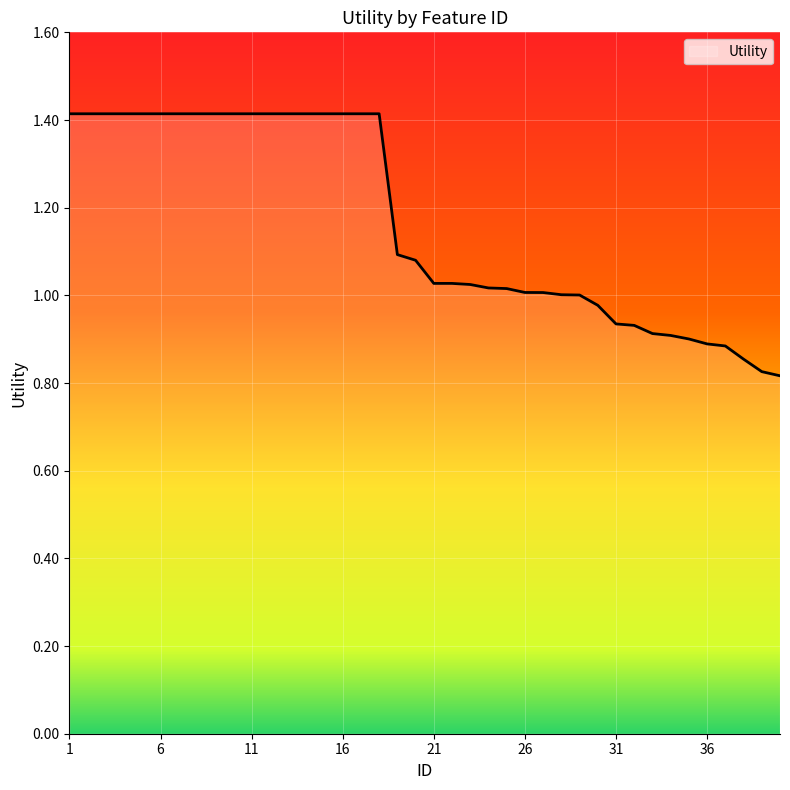

What is the greatest value displayed?

1.4